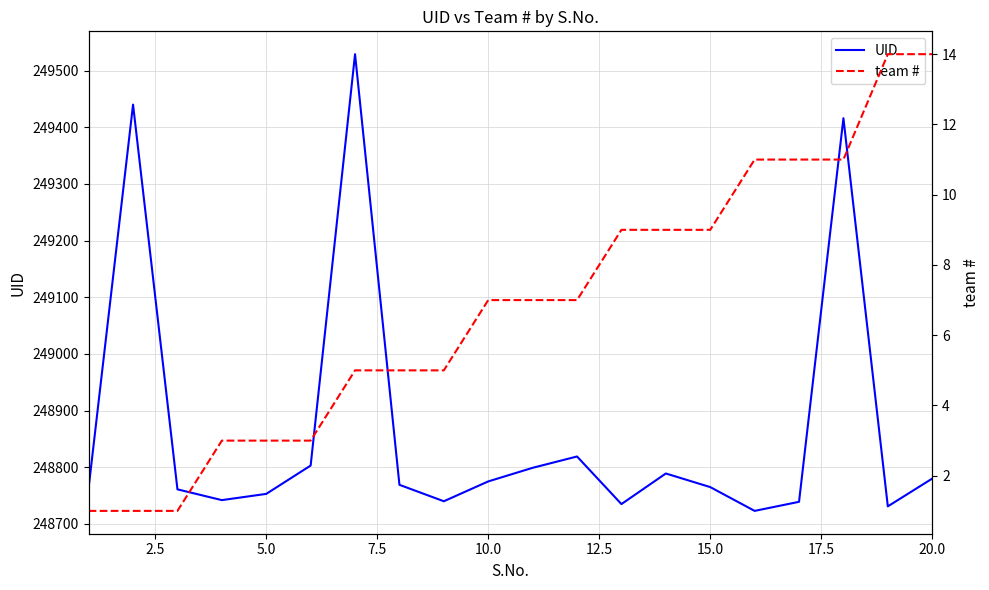

Does the chart display data point markers on the line(s)?

No